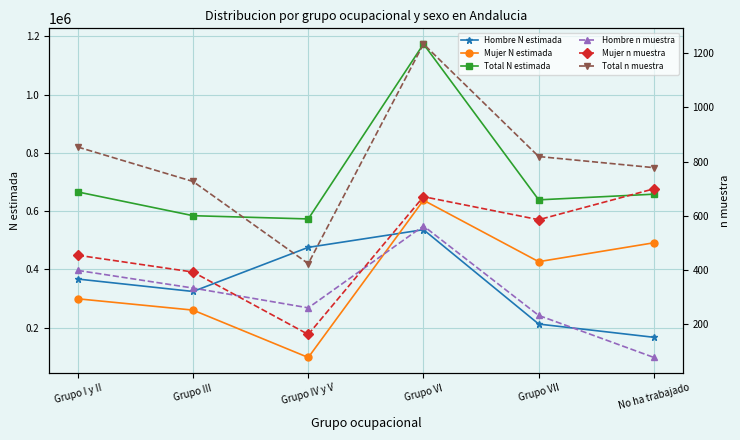

Reading right to left, extract all data points from this chart.

Hombre N estimada: No ha trabajado=166761	Grupo VII=212219	Grupo VI=536155	Grupo IV y V=475424	Grupo III=324047	Grupo I y II=366683
Mujer N estimada: No ha trabajado=491187	Grupo VII=426289	Grupo VI=637204	Grupo IV y V=97564	Grupo III=260081	Grupo I y II=298901
Total N estimada: No ha trabajado=657948	Grupo VII=638508	Grupo VI=1173359	Grupo IV y V=572988	Grupo III=584128	Grupo I y II=665584
Hombre n muestra: No ha trabajado=78	Grupo VII=233	Grupo VI=563	Grupo IV y V=261	Grupo III=334	Grupo I y II=399
Mujer n muestra: No ha trabajado=700	Grupo VII=586	Grupo VI=671	Grupo IV y V=163	Grupo III=393	Grupo I y II=455
Total n muestra: No ha trabajado=778	Grupo VII=819	Grupo VI=1234	Grupo IV y V=424	Grupo III=727	Grupo I y II=854